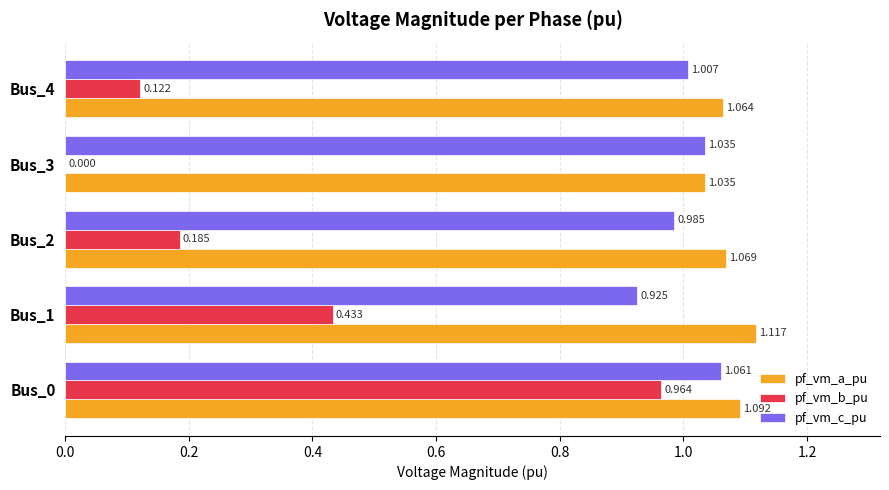

Is the value of pf_vm_b_pu at Bus_4 greater than the value of pf_vm_c_pu at Bus_3?

No